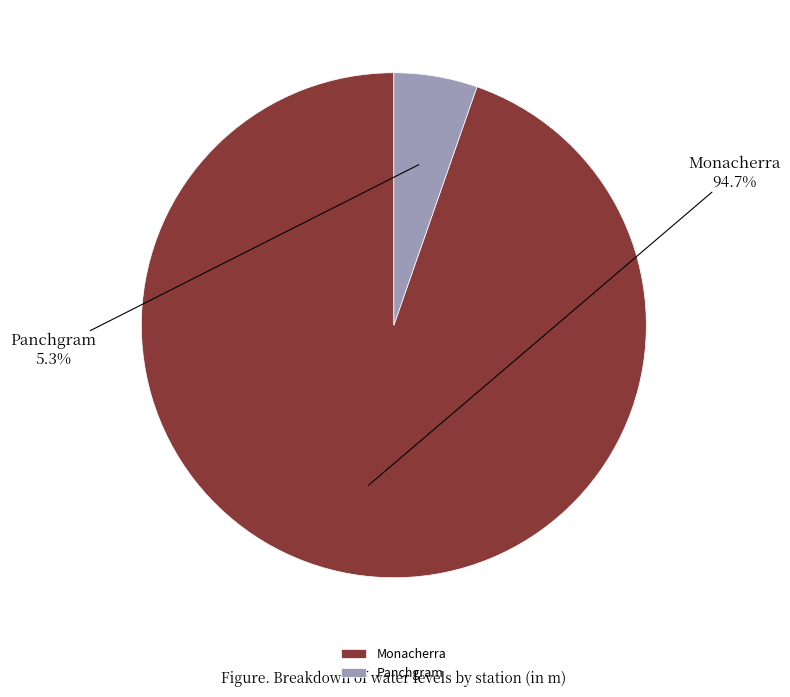

What percentage is the Panchgram slice, to the nearest percent?

5%